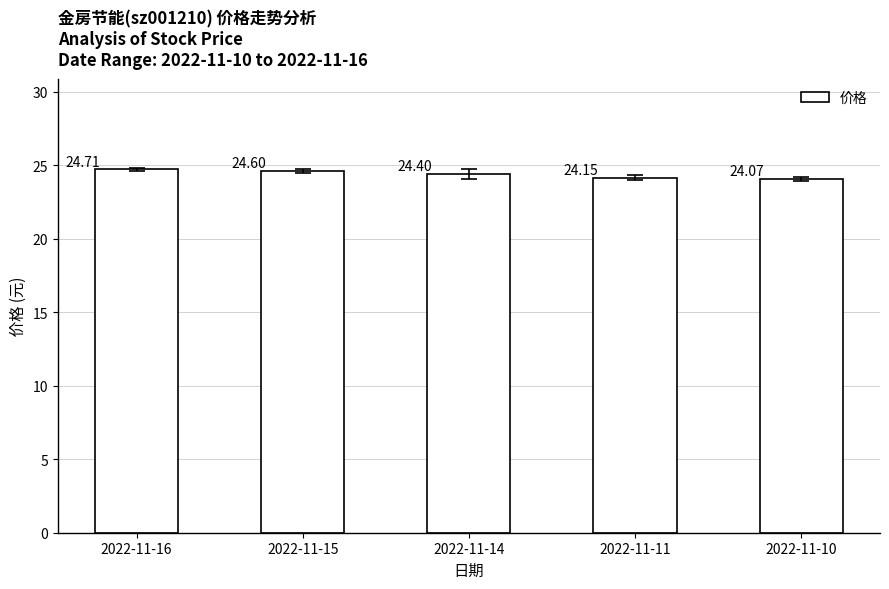

What is the change in value from 2022-11-16 to 2022-11-11?

-0.6